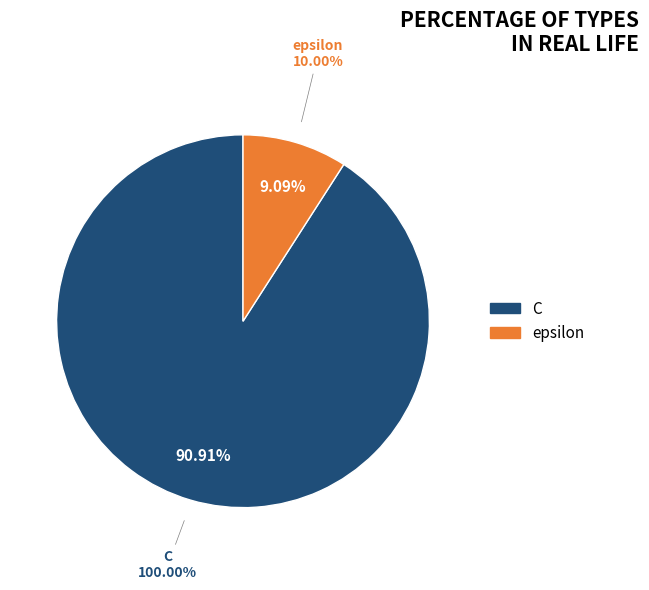

Approximately how many times larger is the value at C compared to epsilon?

10.0